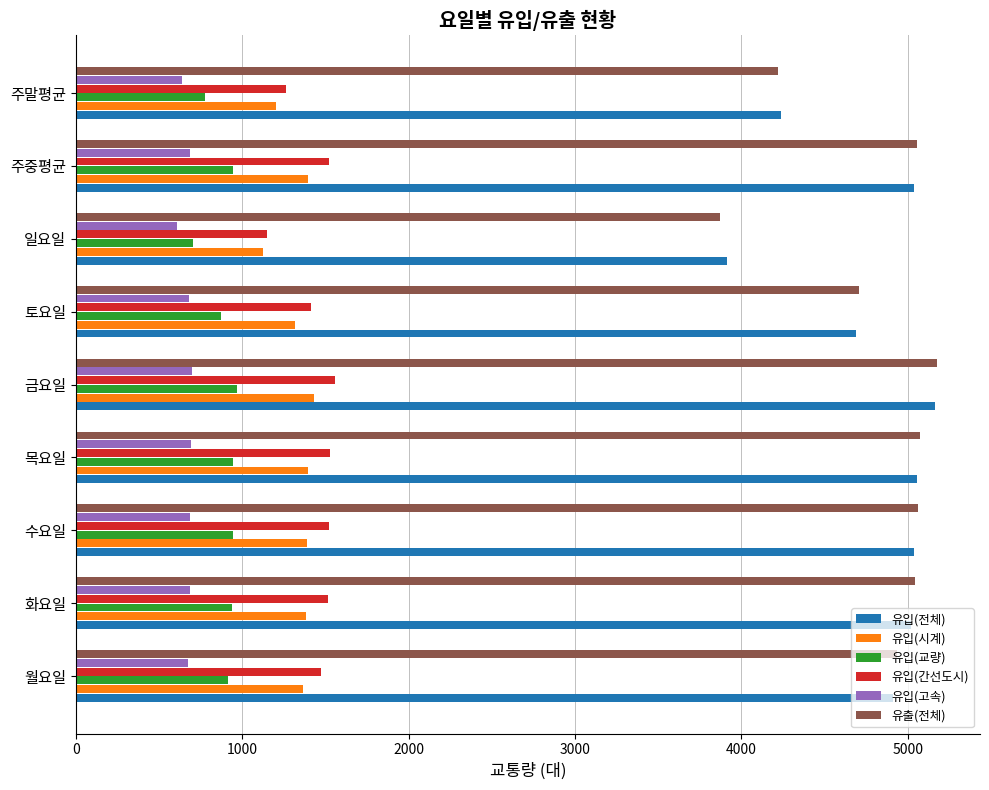

How many values in the 유입(전체) series are below 5018?

4